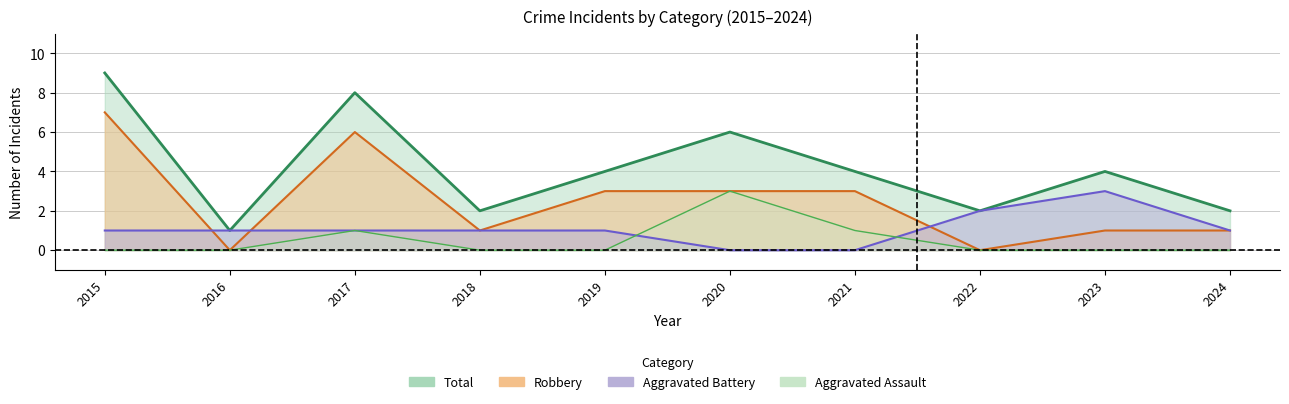

At which category is the sum across all series the highest?

2015